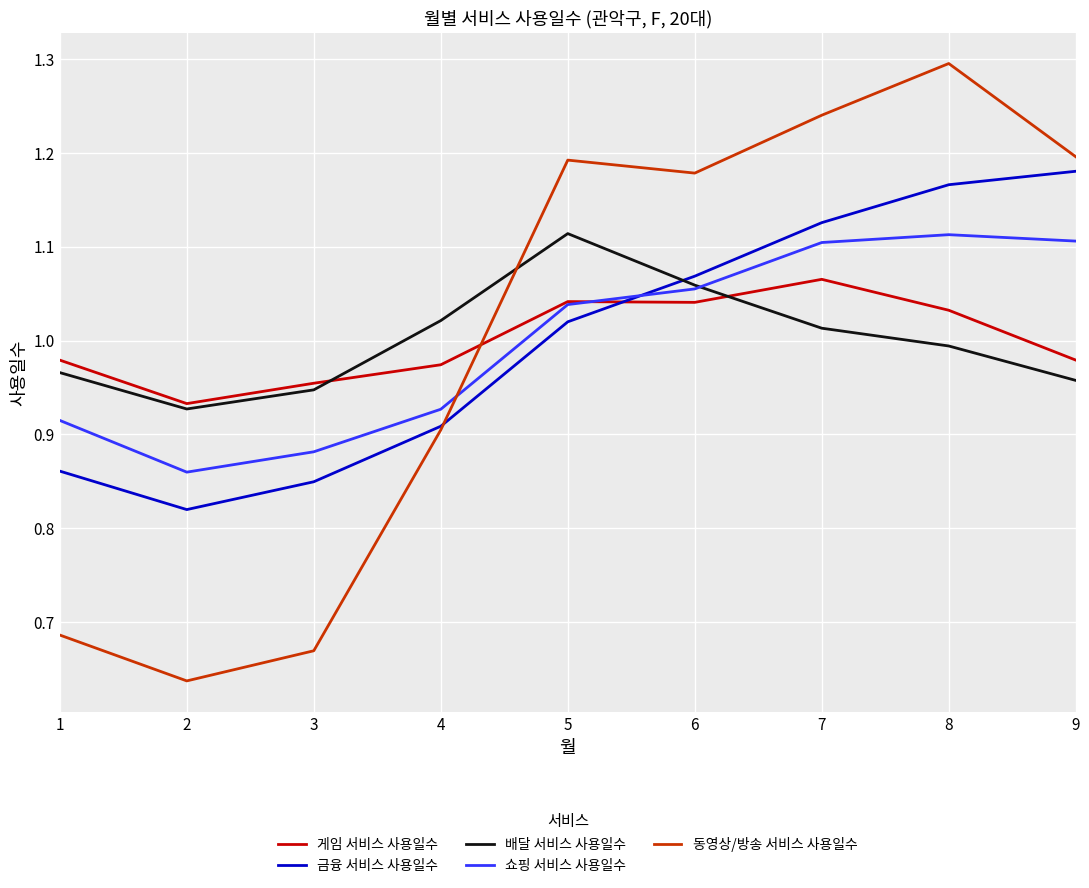

What is the difference between the highest and lowest values at 4?

0.1